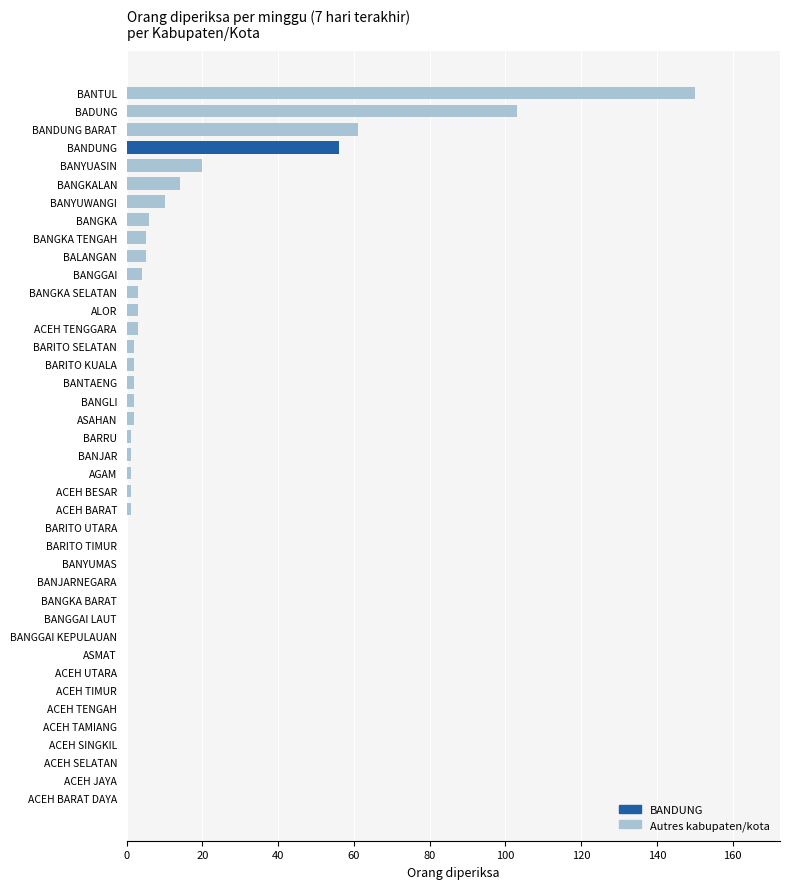

At which label is the value closest to 75?

BANDUNG BARAT